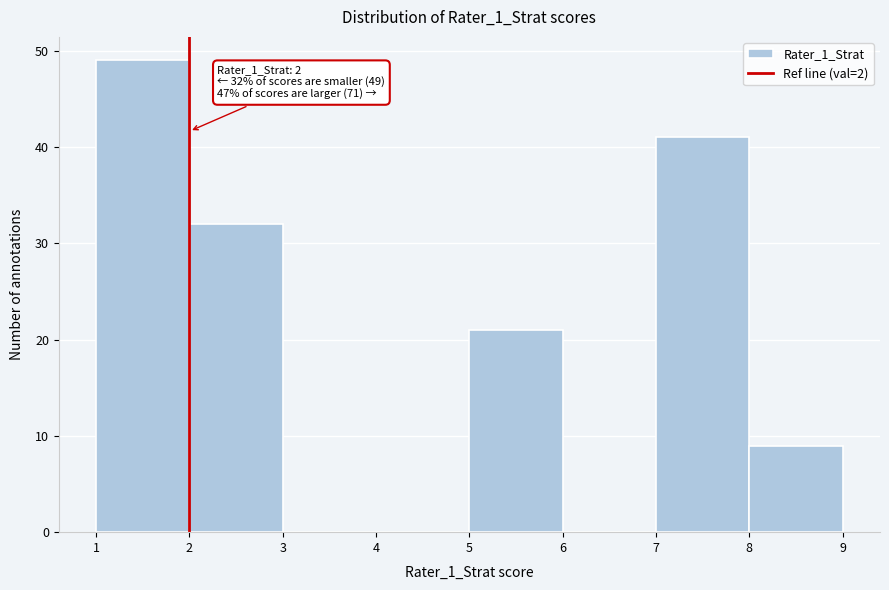

Over which range of the x-axis is the bar tallest?

1 to 2